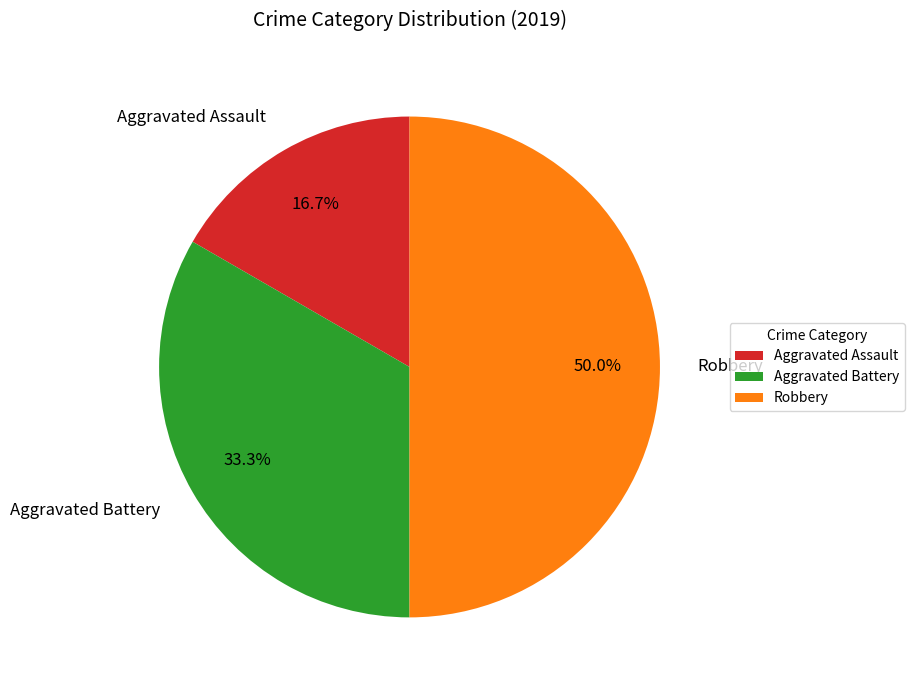

Rank the categories by value from highest to lowest.

Robbery, Aggravated Battery, Aggravated Assault